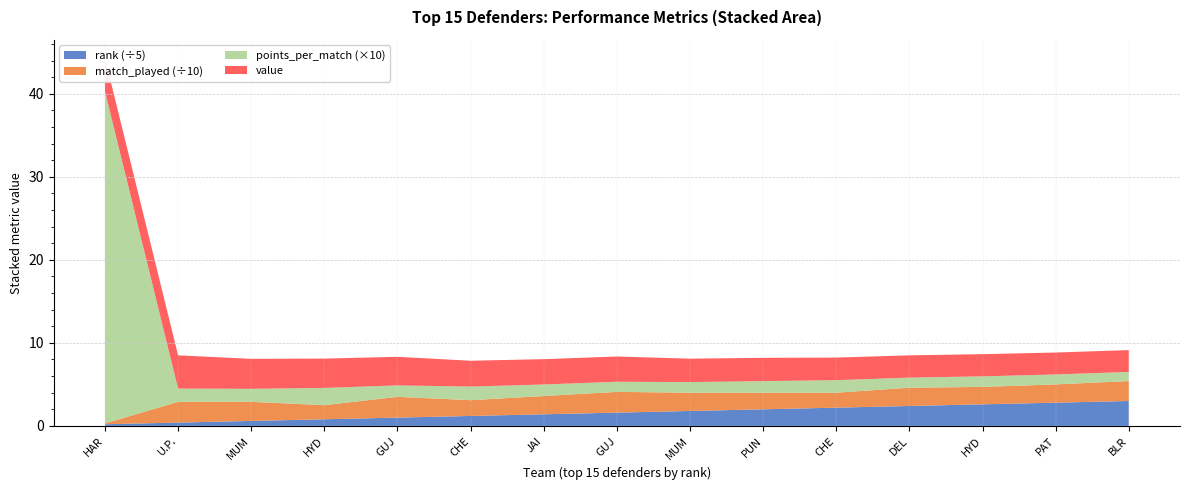

Reading left to right, what are all the values shown in this chart?

value: 4.0	4.0	3.6	3.5	3.4	3.1	3.0	3.0	2.8	2.8	2.7	2.7	2.7	2.6	2.6
points_per_match: 4.0	0.2	0.2	0.2	0.1	0.2	0.1	0.1	0.1	0.1	0.2	0.1	0.1	0.1	0.1
match_played: 1.0	25.0	23.0	17.0	25.0	19.0	22.0	25.0	22.0	20.0	18.0	22.0	21.0	22.0	24.0
rank: 1.0	2.0	3.0	4.0	5.0	6.0	7.0	8.0	9.0	10.0	11.0	12.0	13.0	14.0	15.0